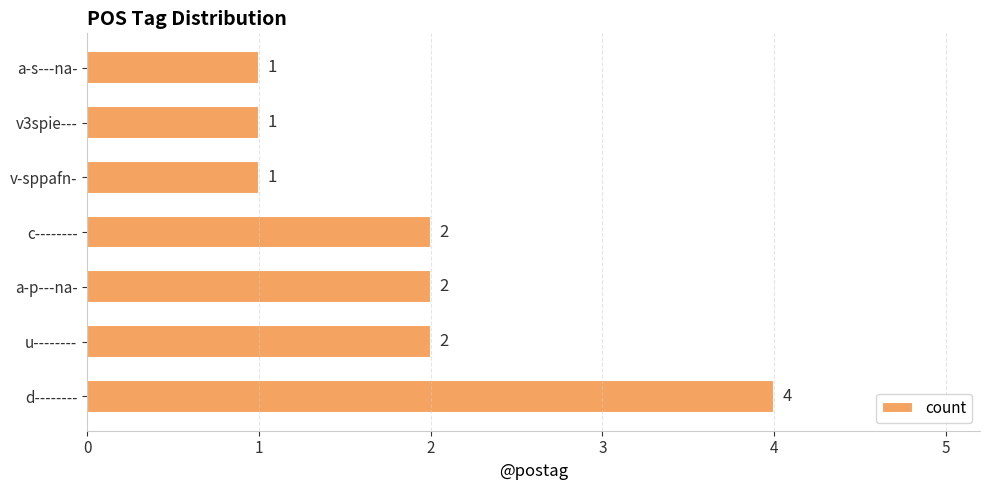

Reading top to bottom, transcribe all the data shown in this chart.

a-s---na-=1	v3spie---=1	v-sppafn-=1	c--------=2	a-p---na-=2	u--------=2	d--------=4